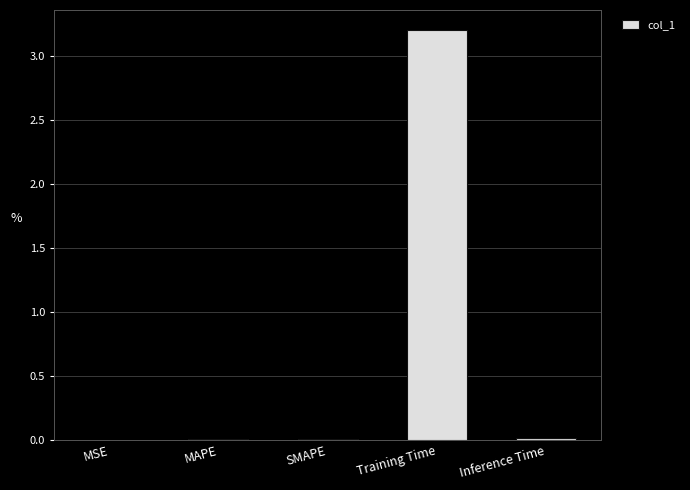

What is the sum of all values?

3.2